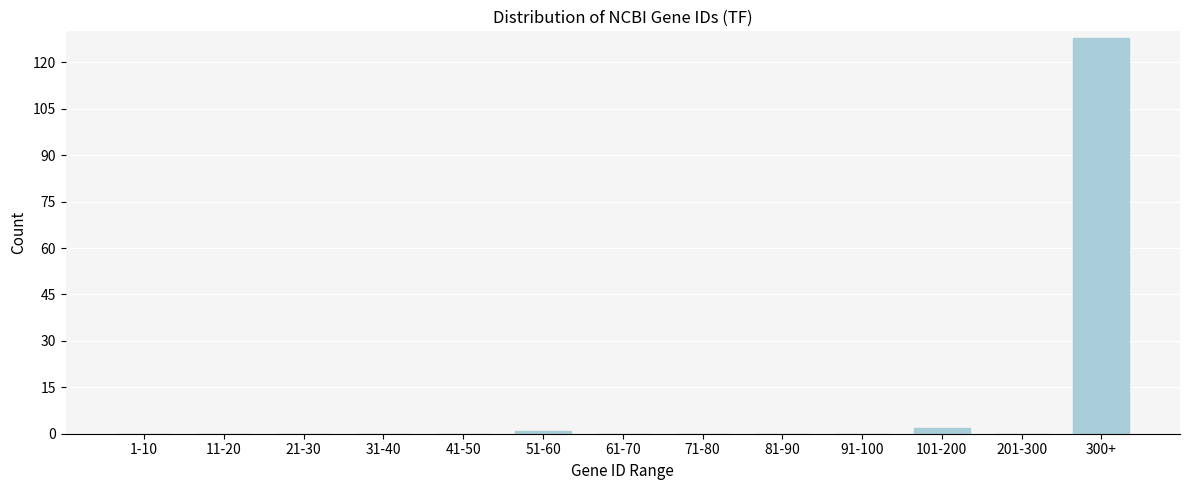

Reading left to right, transcribe all the data shown in this chart.

1-10=0	11-20=0	21-30=0	31-40=0	41-50=0	51-60=1	61-70=0	71-80=0	81-90=0	91-100=0	101-200=2	201-300=0	300+=128